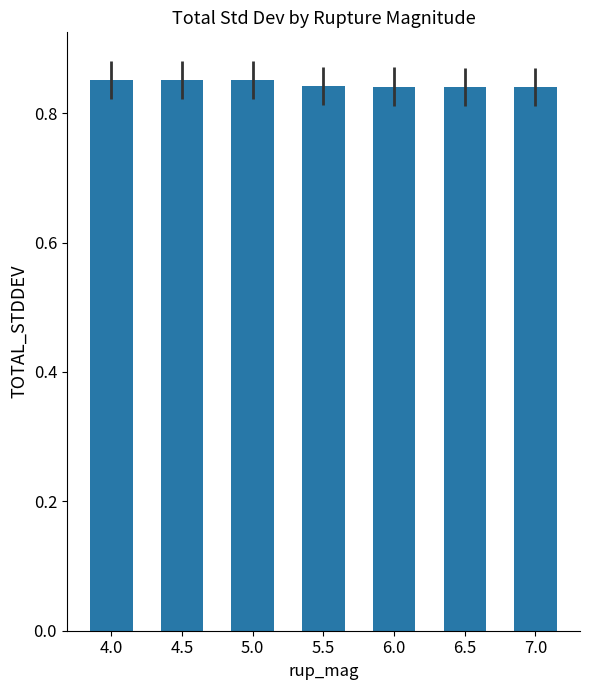

What is the label of the 1st bar from the left?

4.0